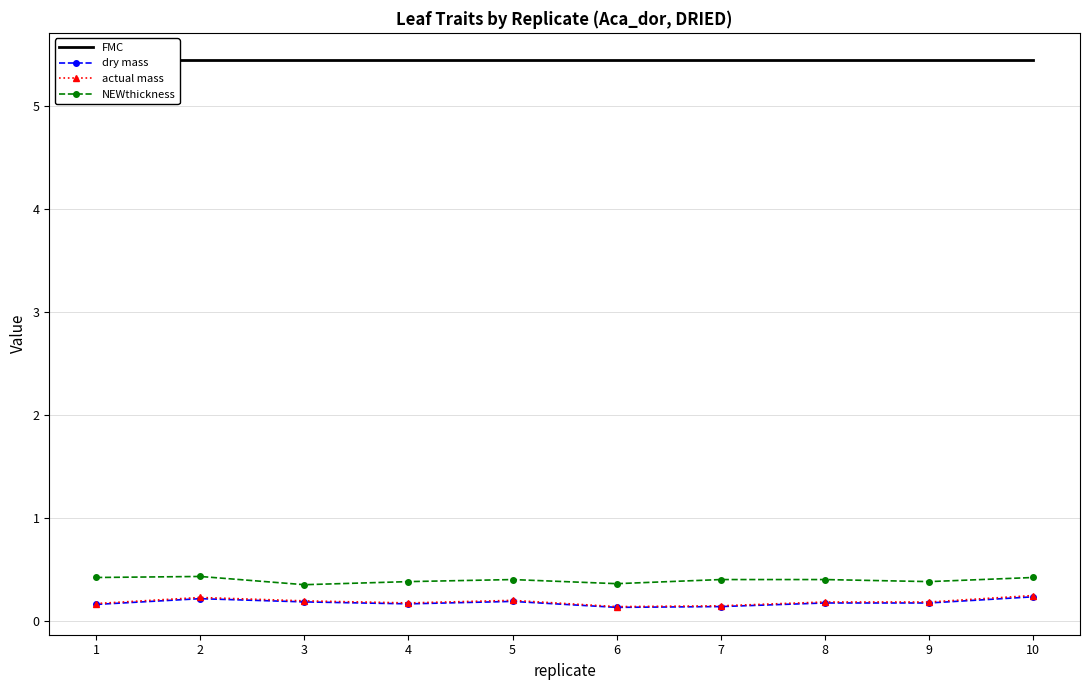

Which series has the widest spread of values?

actual mass